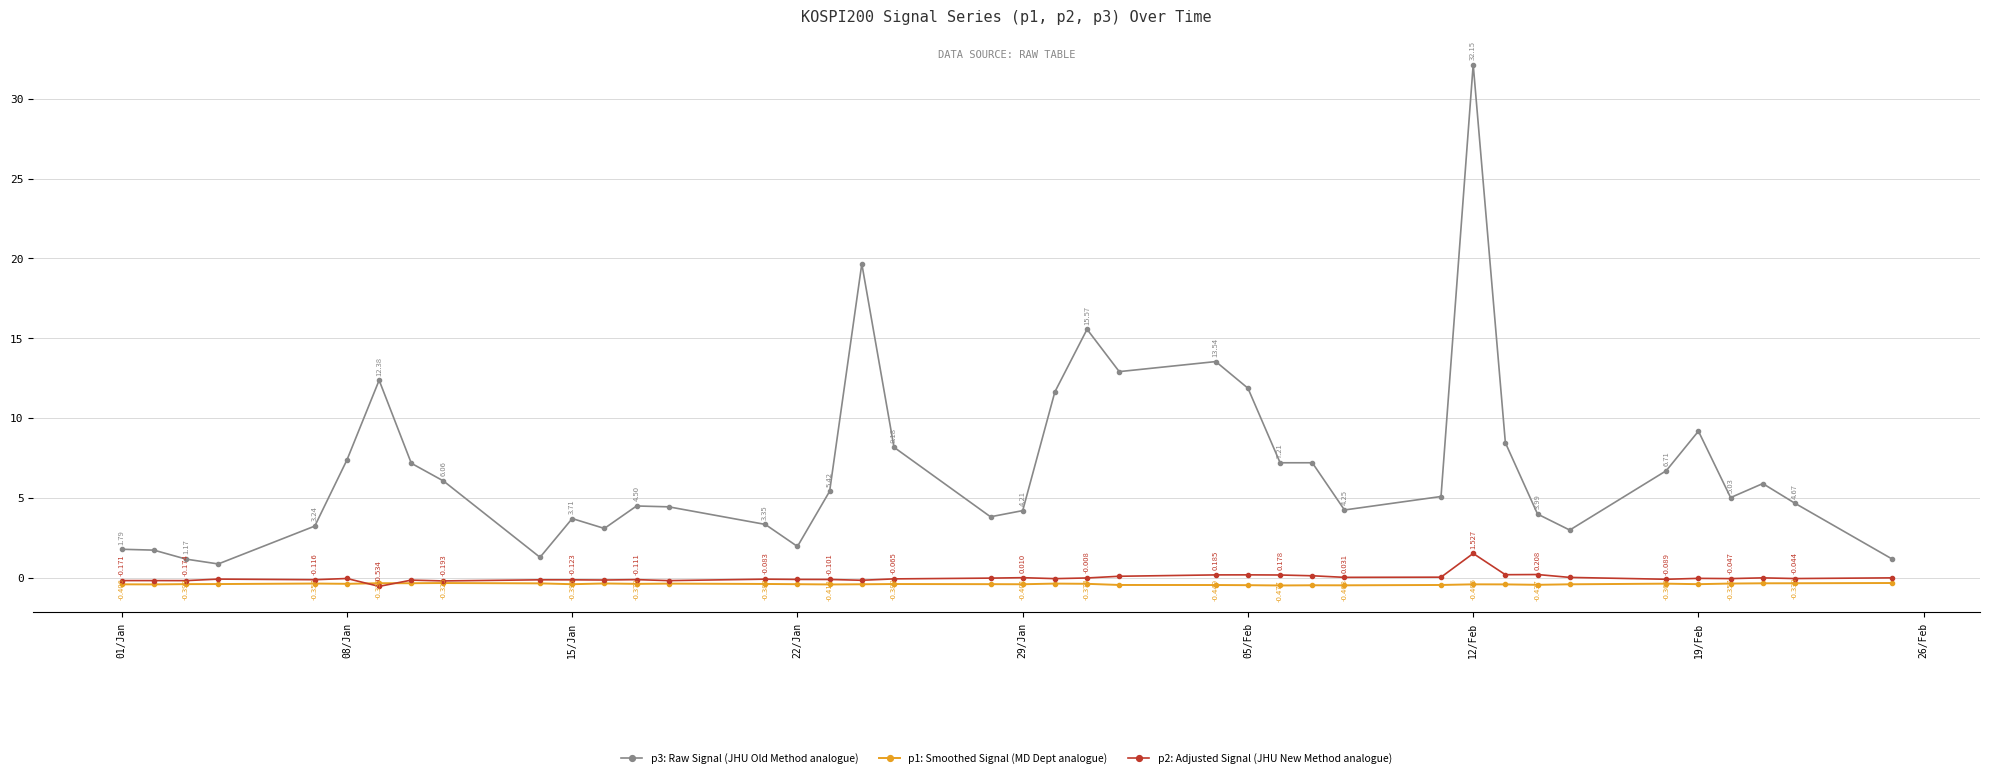

True or false: p3: Raw Signal (JHU Old Method analogue) has more than 1 points higher than both neighbors.

True